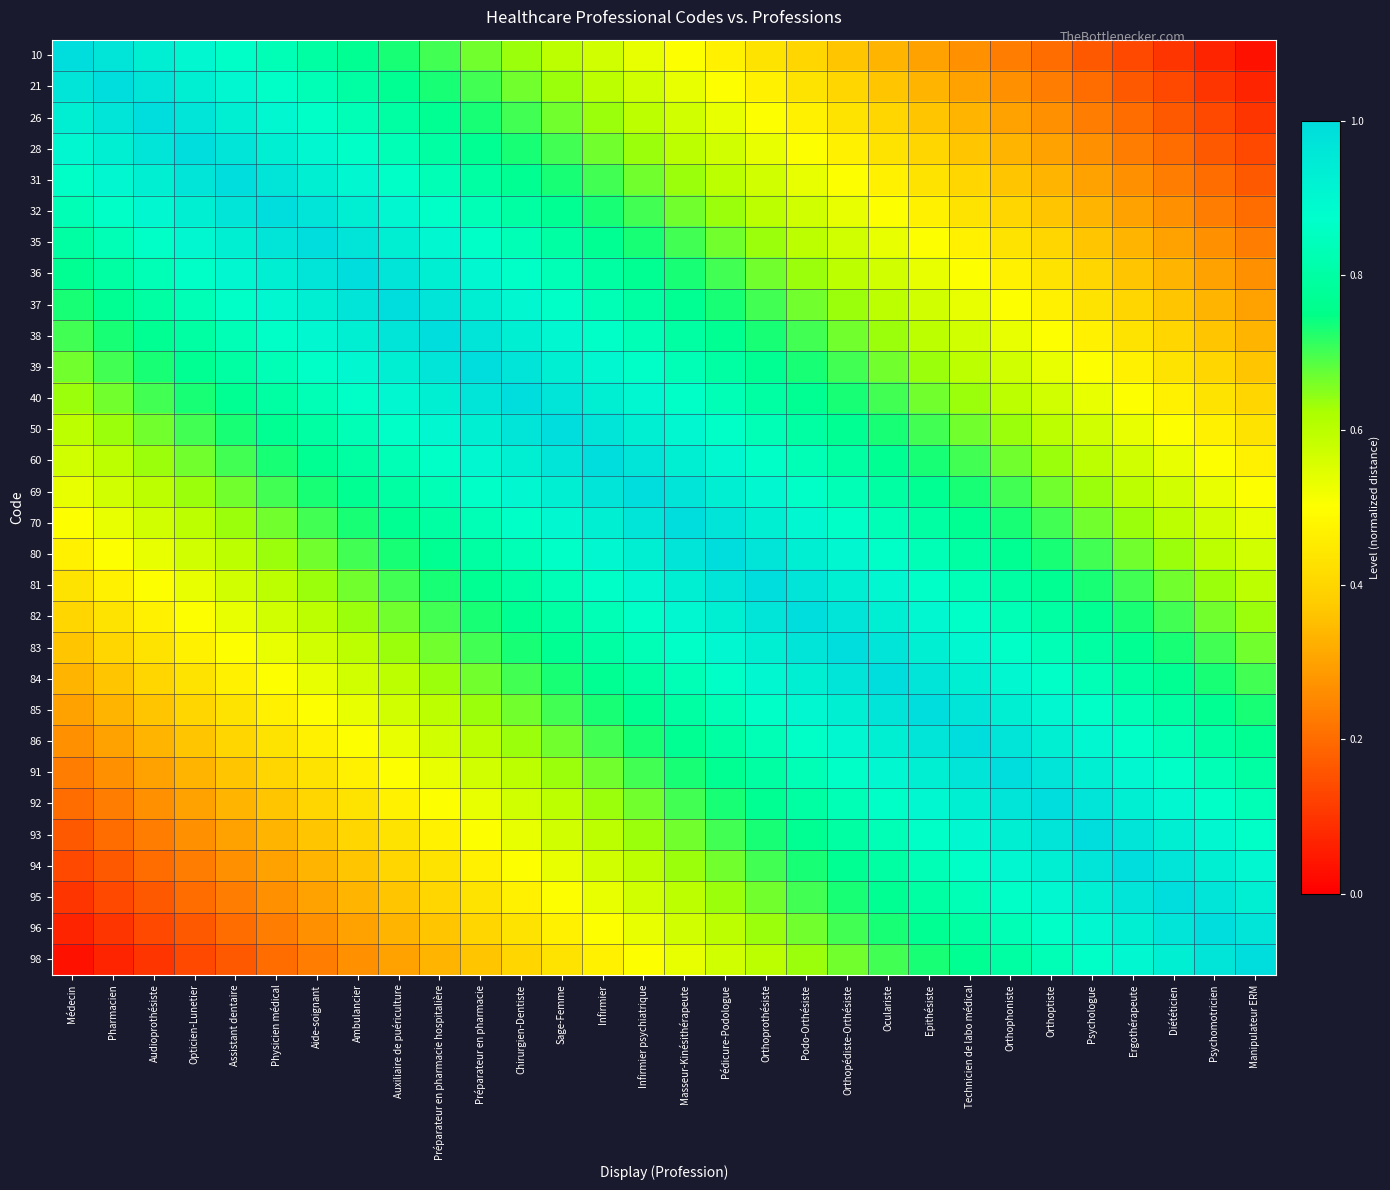

Which has a higher value, Orthopédiste-Orthésiste or Opticien-Lunetier?

Opticien-Lunetier